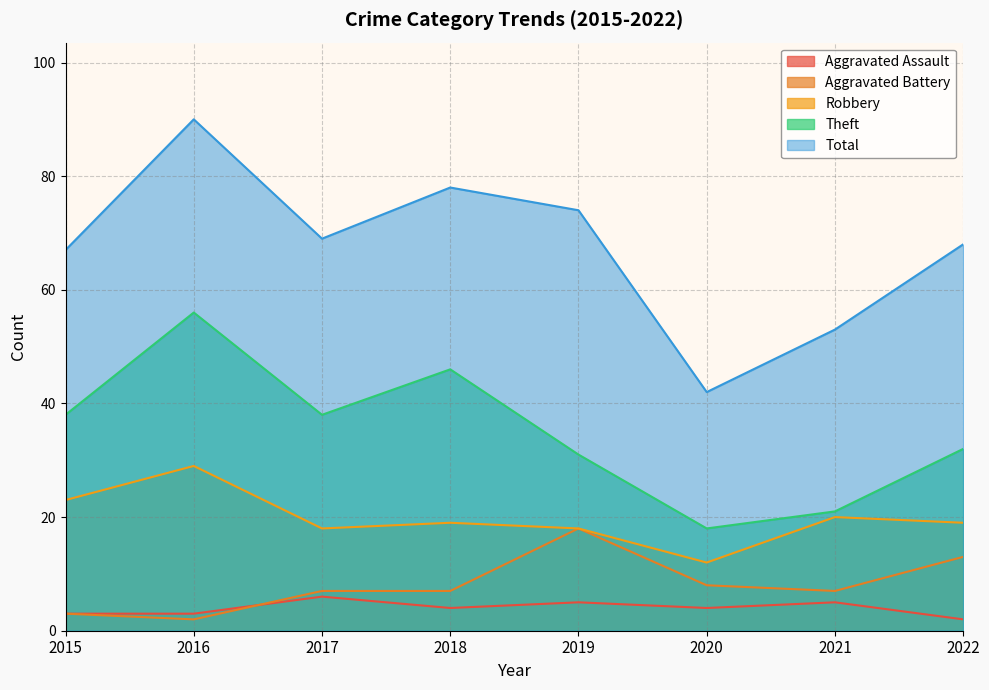

What is the highest value of the Theft series?

56